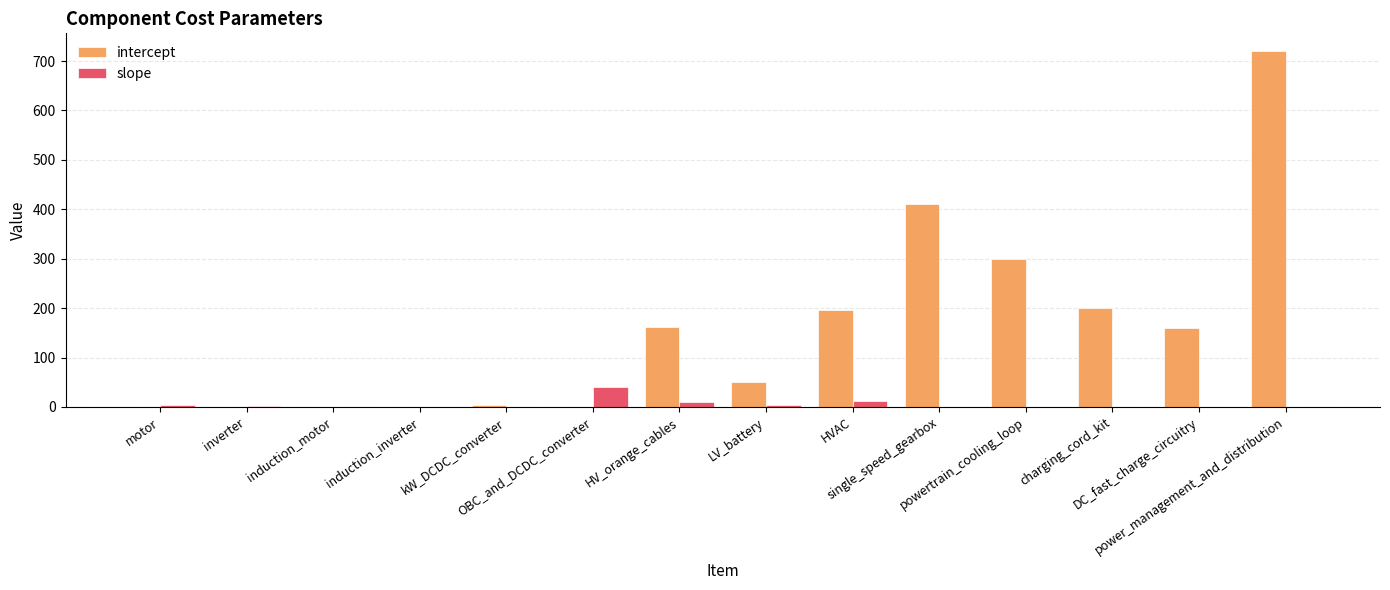

What is the spread (max minus min) of values at LV_battery?

48.0